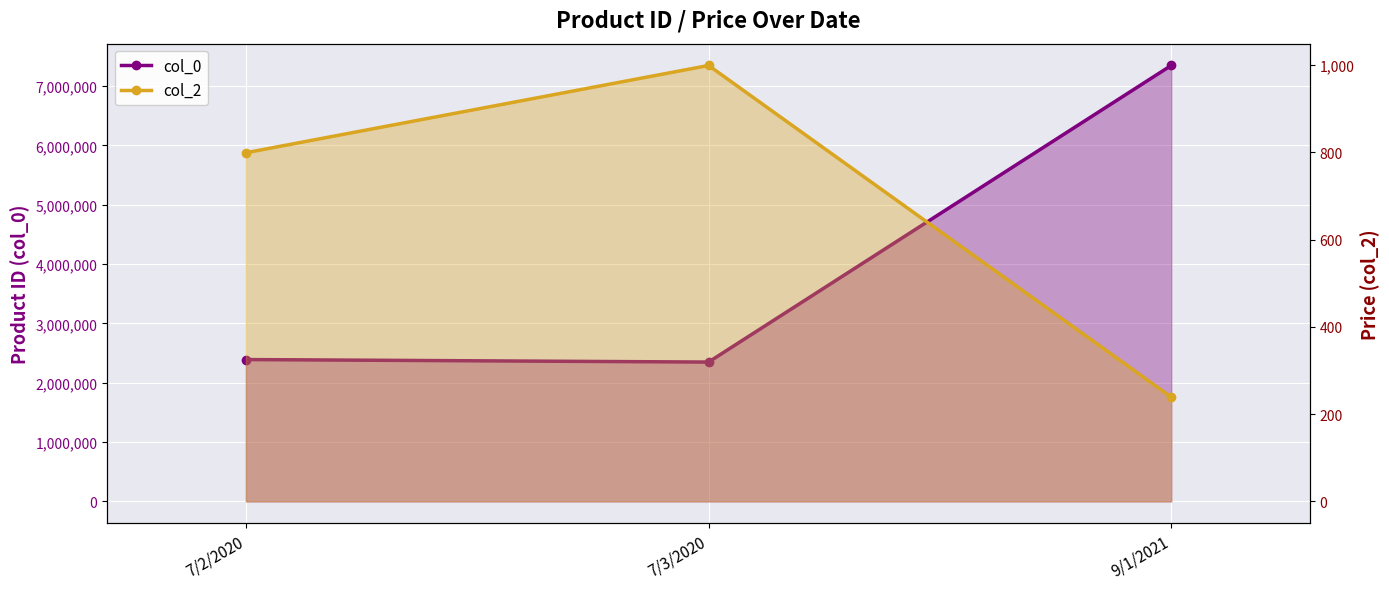

Which category has the highest value across all series?

9/1/2021